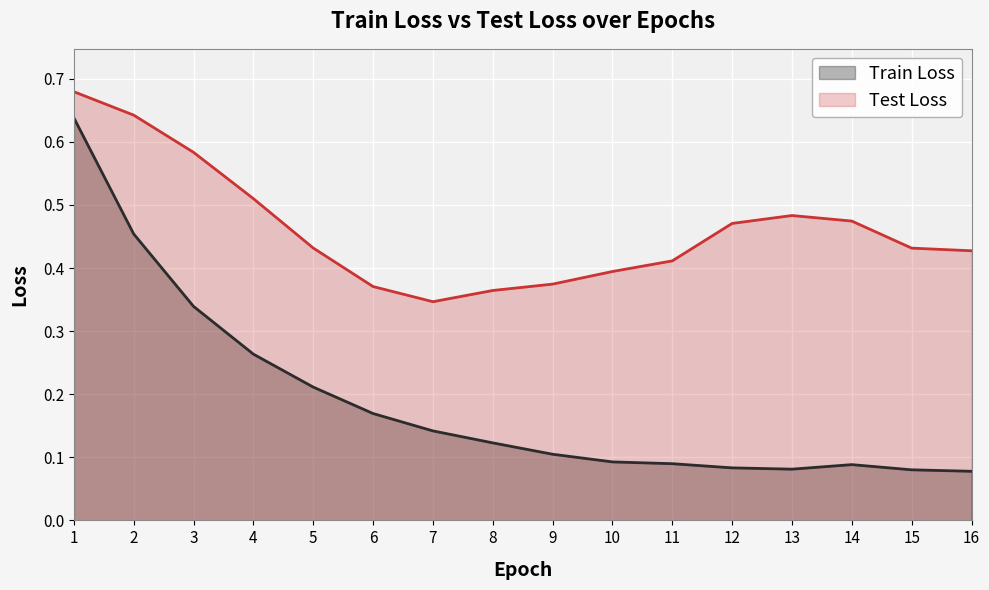

Count the Train Loss values in the range 0 to 1.

16